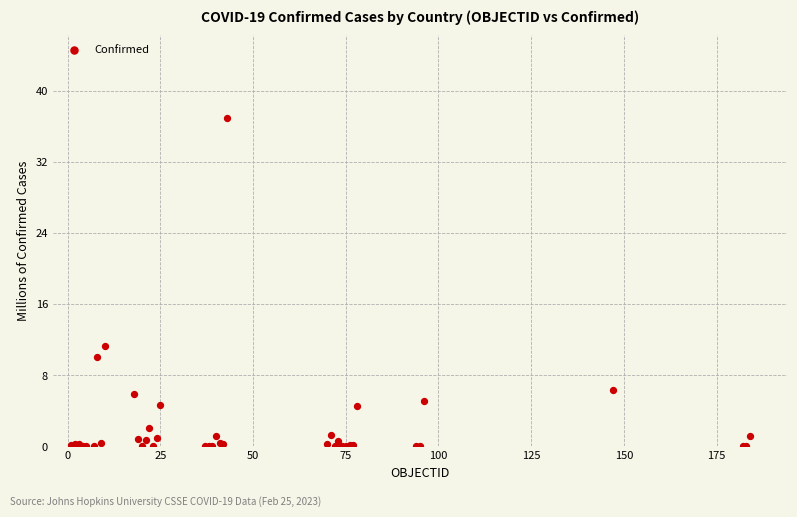

What Y value in the scatter plot is closest to 18?

11.4